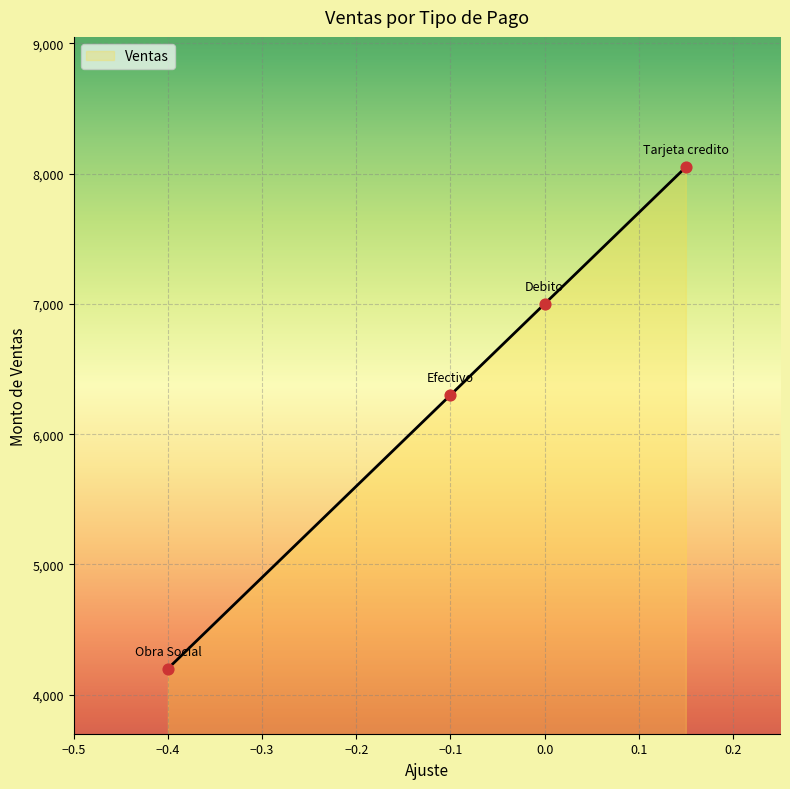

What is the average value?

6388